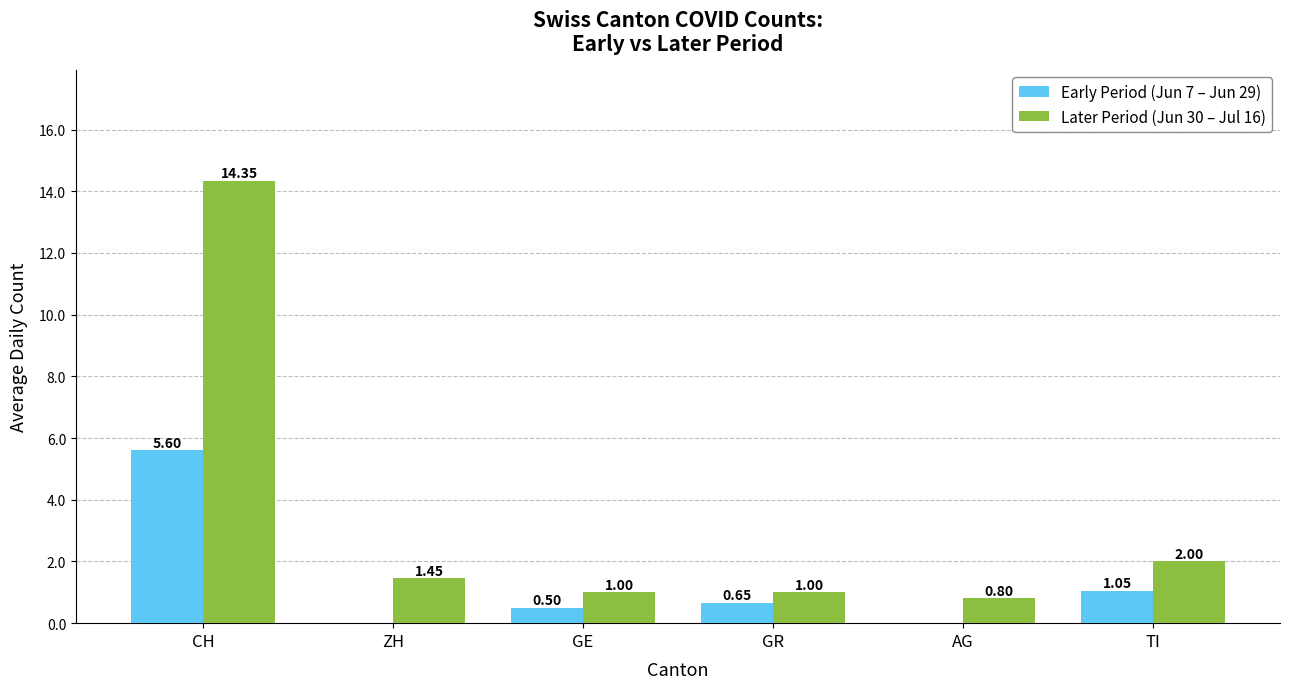

Which category has the highest value across all series?

CH